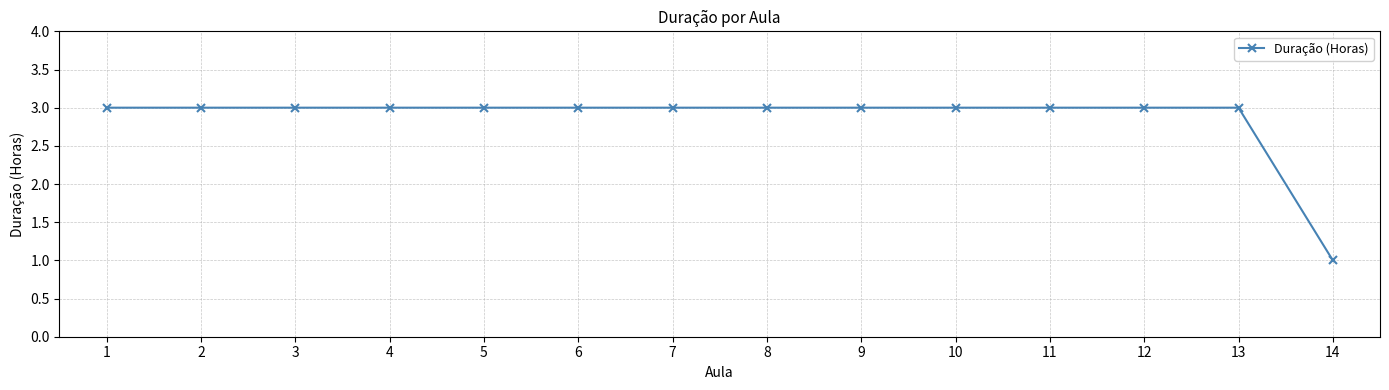

What is the greatest value displayed?

3